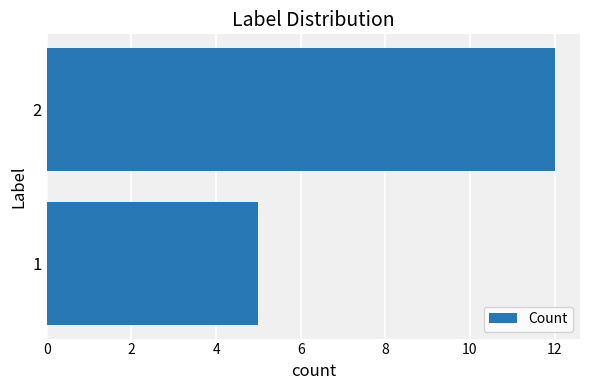

Is it true that the value at 2 is 20?

False